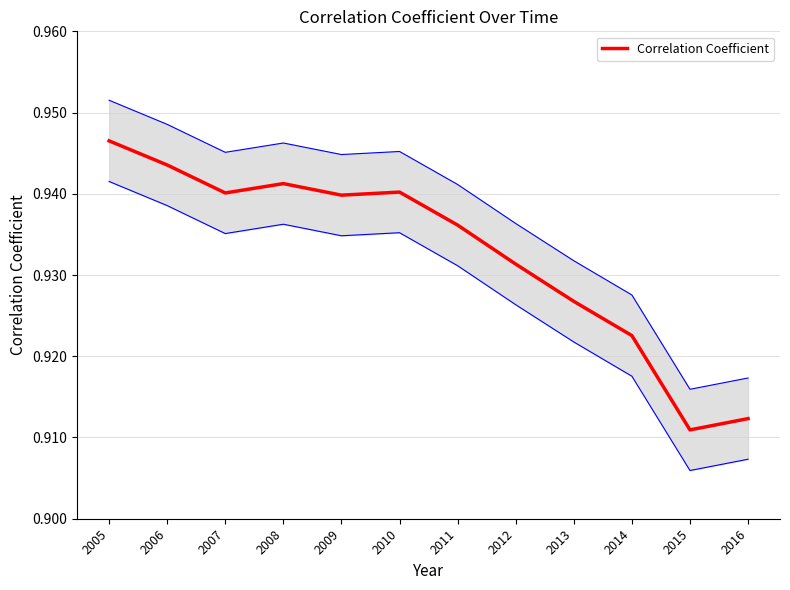

Does the chart display data point markers on the line(s)?

No